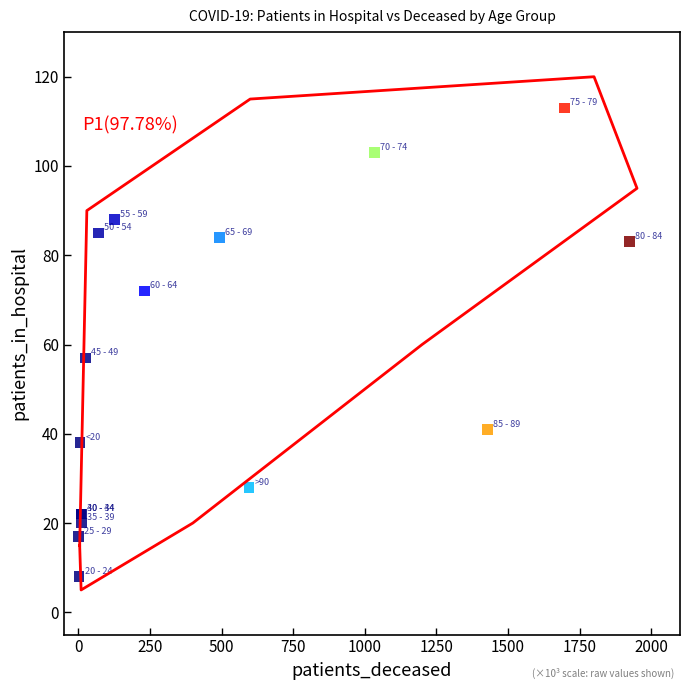

What Y value in the scatter plot is closest to 60?

57